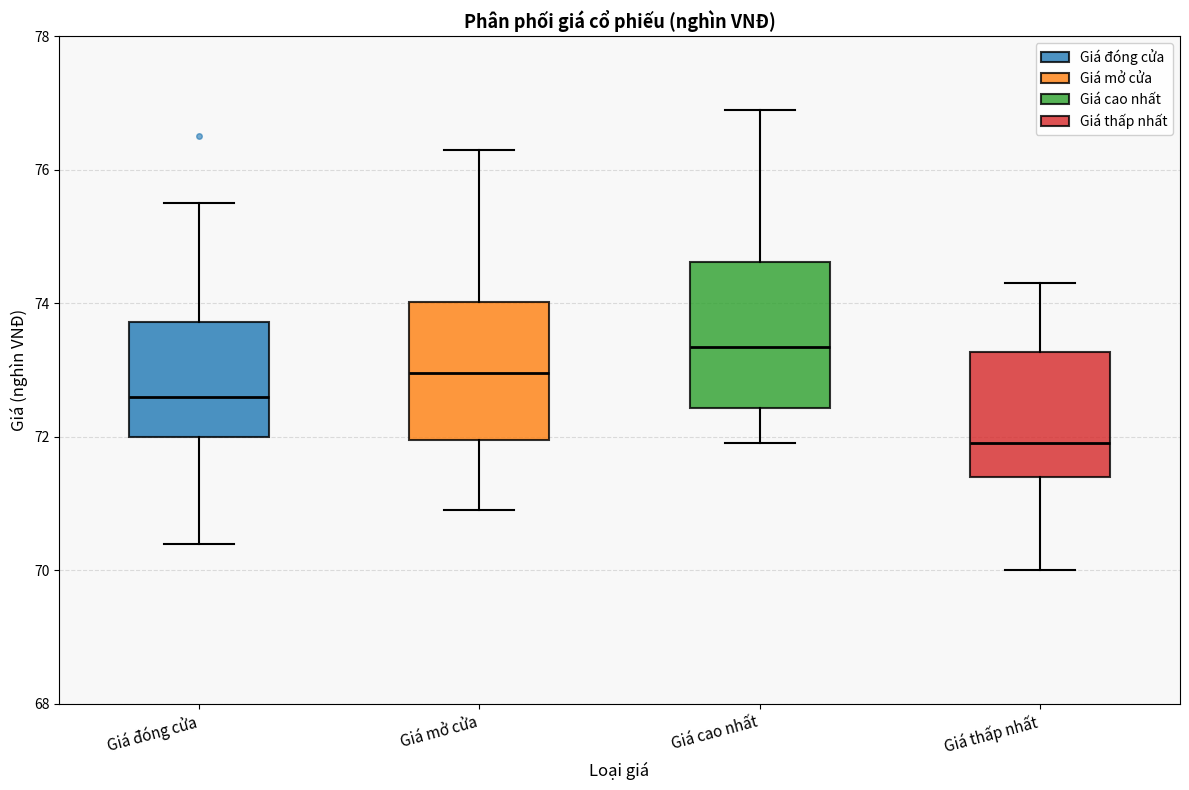

Where does the lower whisker of the box for Giá cao nhất end on the y-axis? The values are not printed on the chart, so give them approximately, as read against the axis.

72.0